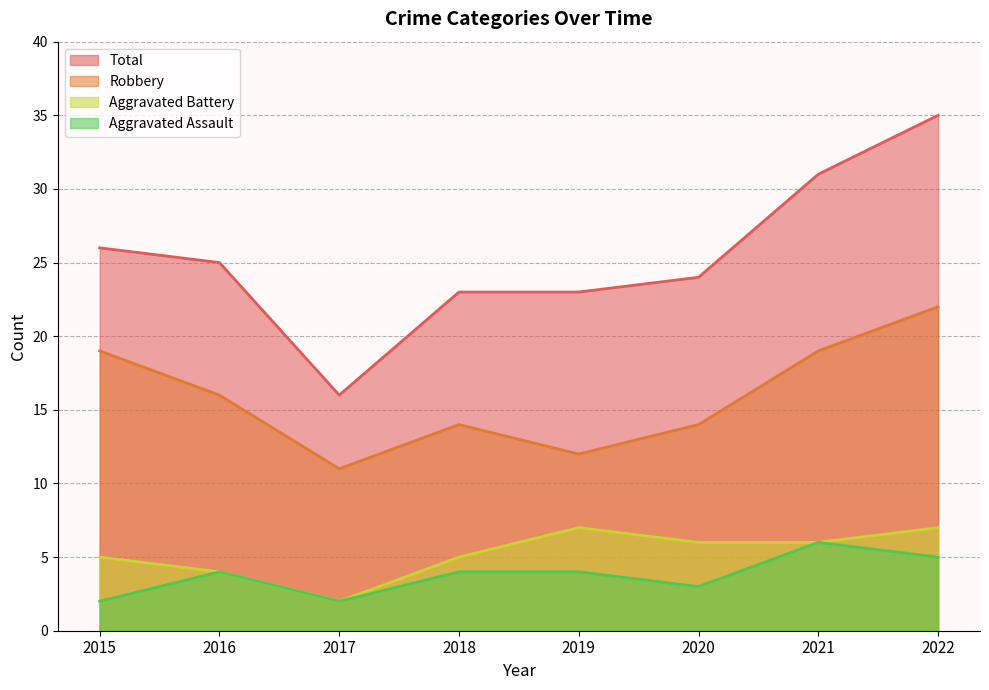

Read the Robbery value at 2020.

14